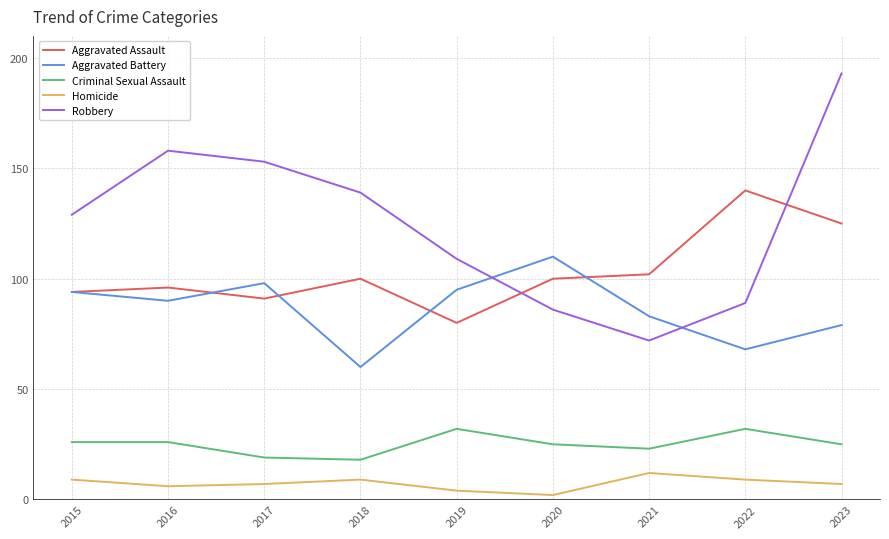

Reading left to right, transcribe all the data shown in this chart.

Aggravated Assault: 2015=94	2016=96	2017=91	2018=100	2019=80	2020=100	2021=102	2022=140	2023=125
Aggravated Battery: 2015=94	2016=90	2017=98	2018=60	2019=95	2020=110	2021=83	2022=68	2023=79
Criminal Sexual Assault: 2015=26	2016=26	2017=19	2018=18	2019=32	2020=25	2021=23	2022=32	2023=25
Homicide: 2015=9	2016=6	2017=7	2018=9	2019=4	2020=2	2021=12	2022=9	2023=7
Robbery: 2015=129	2016=158	2017=153	2018=139	2019=109	2020=86	2021=72	2022=89	2023=193